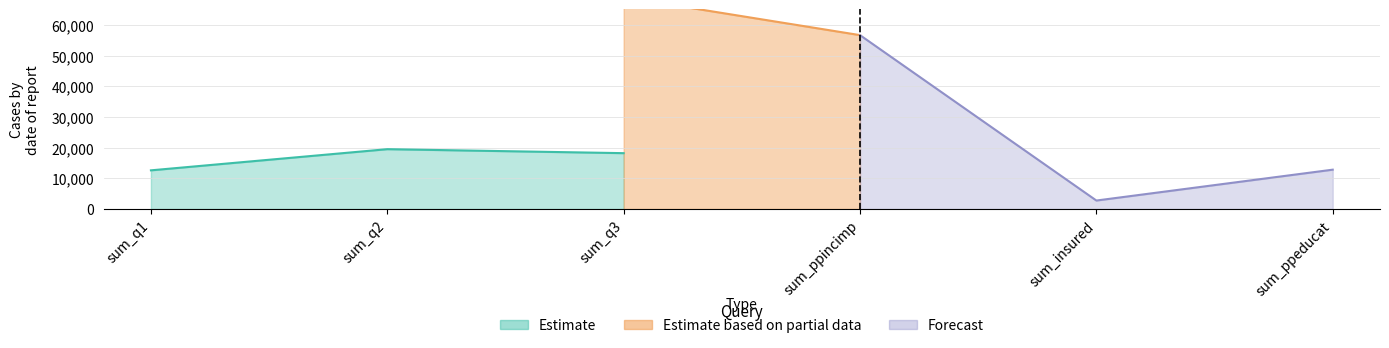

Is it true that Estimate equals 25798 at sum_q2?

False